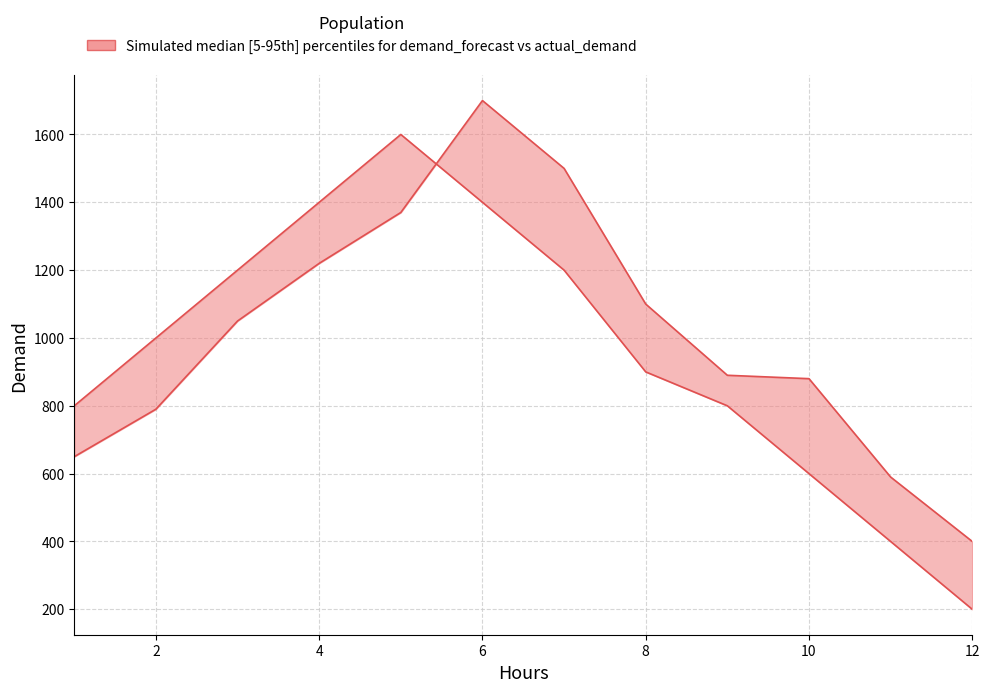

Is the value of demand_forecast at 8 greater than the value of actual_demand at 10?

No